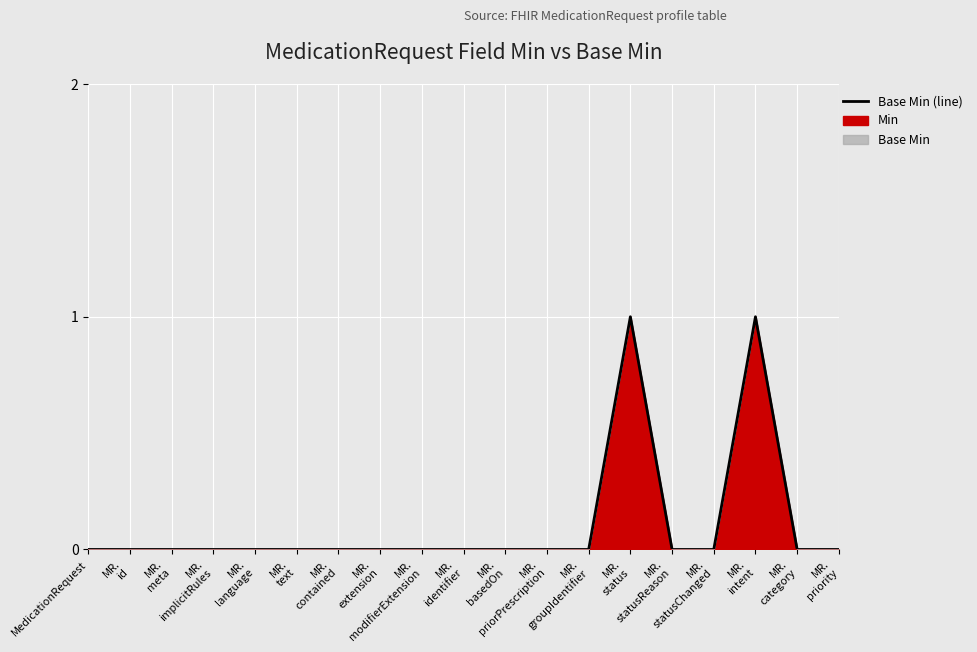

Which label corresponds to the smallest value in the chart?

MedicationRequest